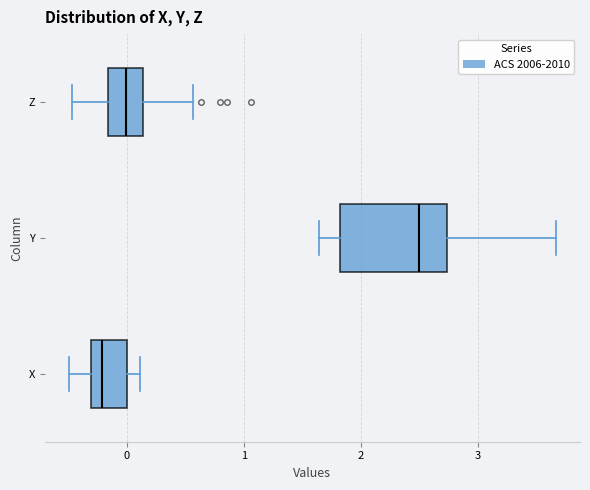

Reading bottom to top, transcribe this box plot: for each box, give where its median line is, the range the box spans, and where its two whiskers end, as read against the x-axis. The values are not printed on the chart, so give them approximately, as read against the axis.

X: median -0.2, box -0.3 to 0.0, whiskers -0.5 to 0.1
Y: median 2.5, box 1.8 to 2.7, whiskers 1.6 to 3.7
Z: median 0.0, box -0.2 to 0.1, whiskers -0.5 to 0.6